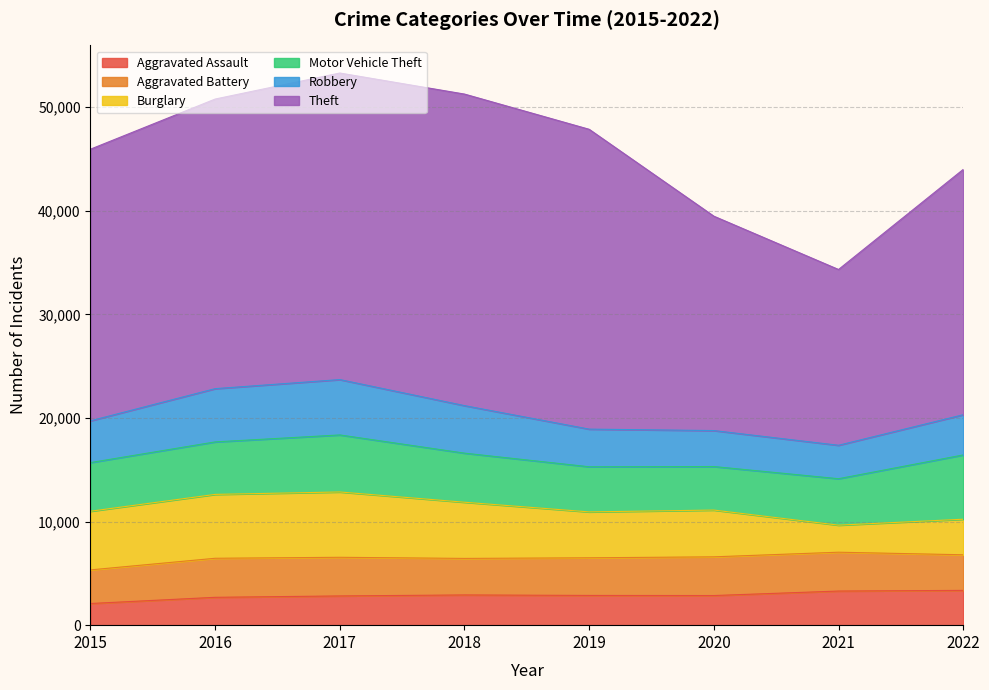

Where is the first local minimum for Robbery?

2021